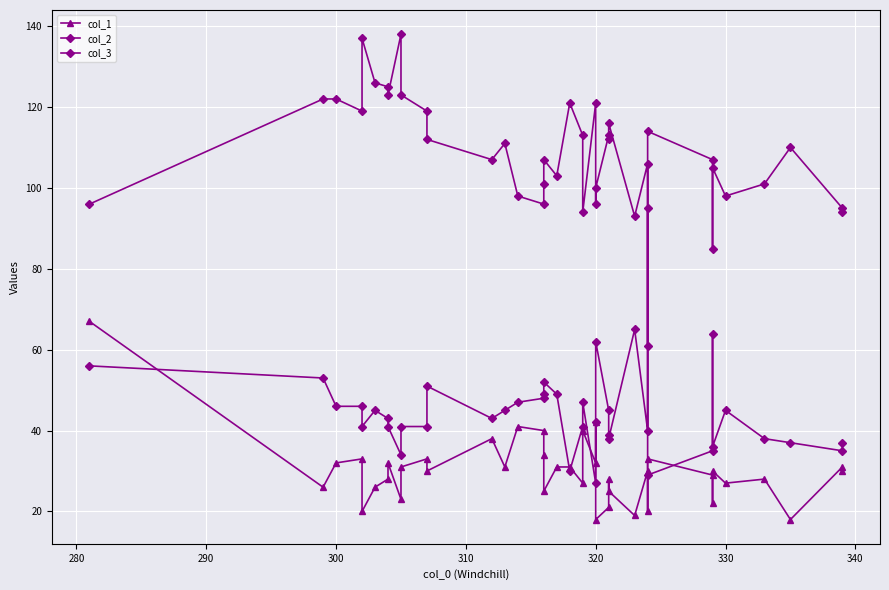

Which series has the largest range (max minus min)?

col_3